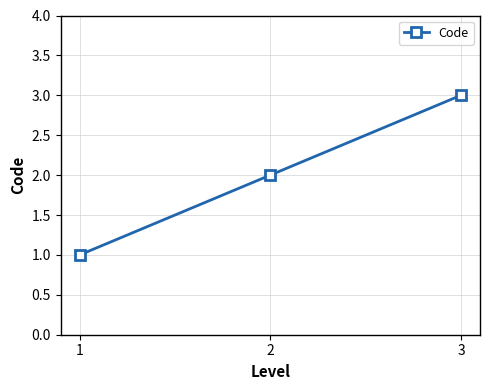

Reading left to right, what are all the values shown in this chart?

1	2	3